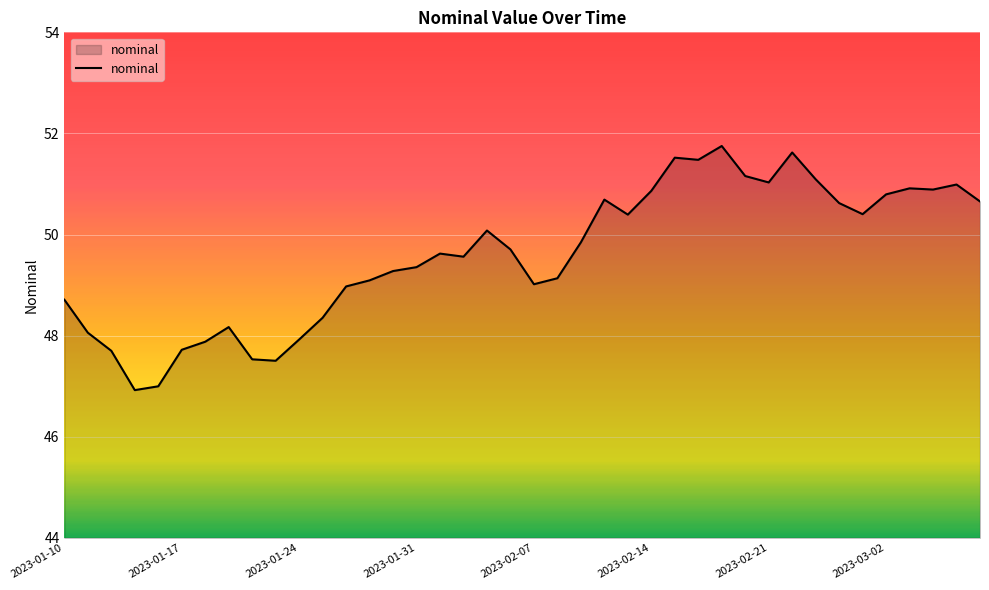

What is the difference between the maximum and minimum values?

4.8